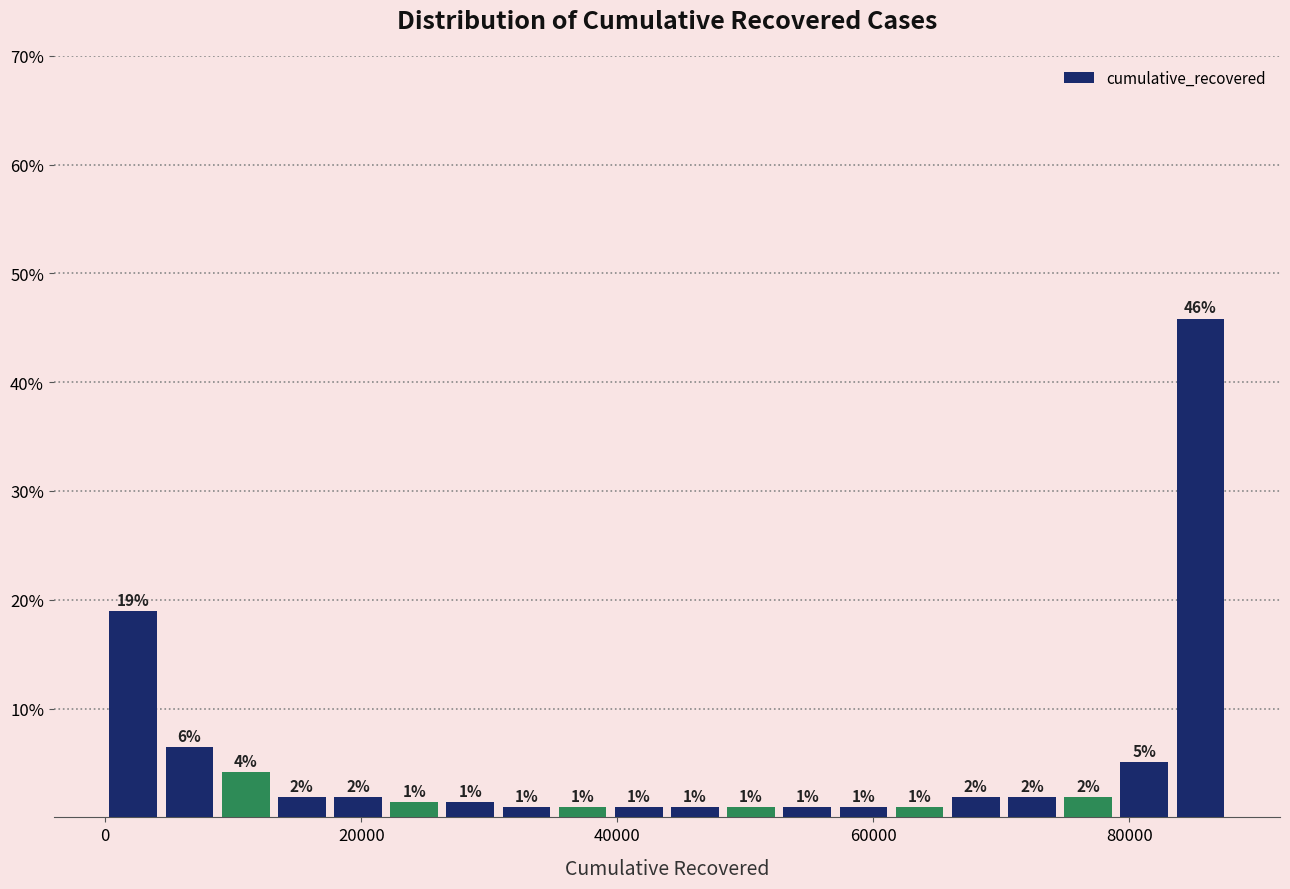

Read against the x-axis, roughly where is the centre of the tallest bar?

86000